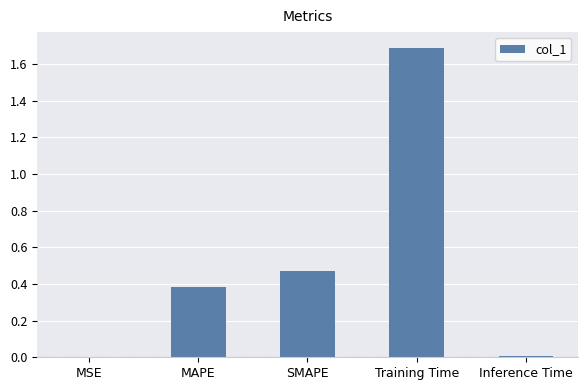

What is the change in value from SMAPE to Training Time?

+1.2